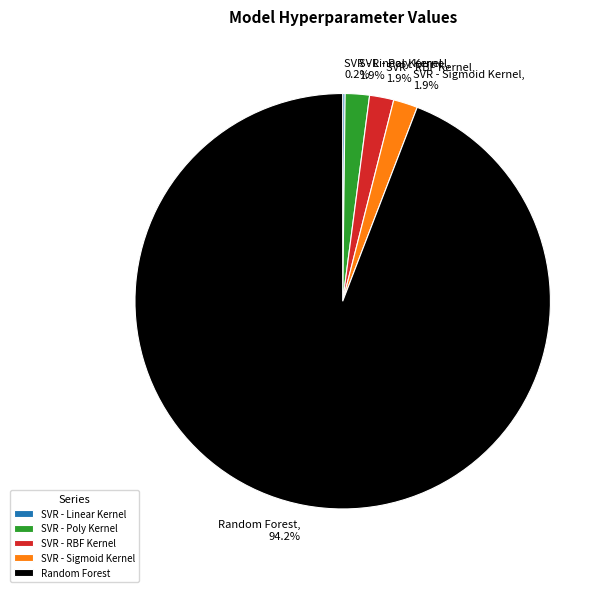

What portion of the pie excludes SVR - Sigmoid Kernel?

98.1%